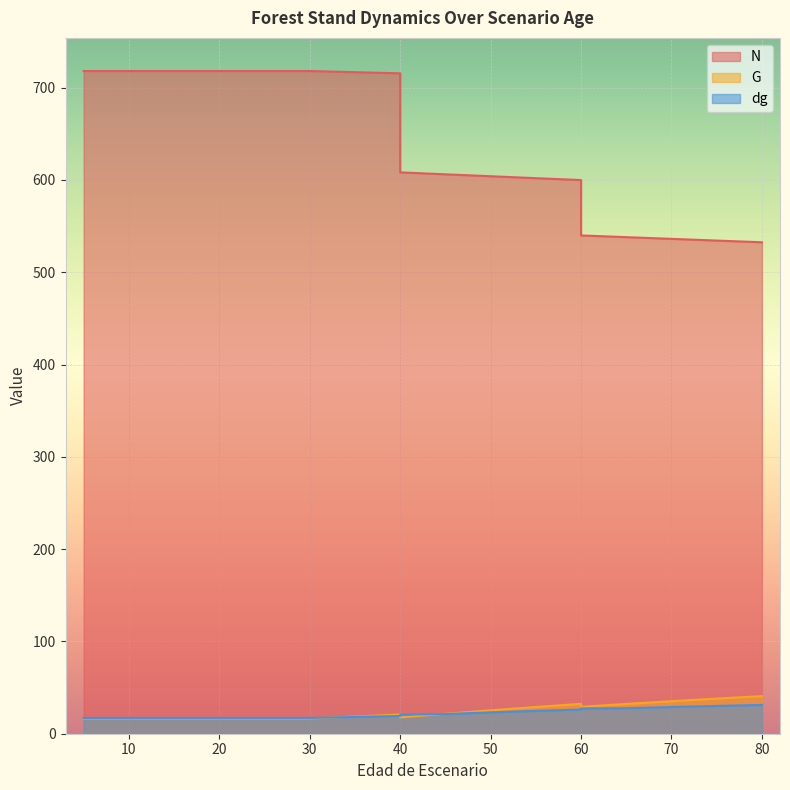

What is the greatest value displayed?

718.0